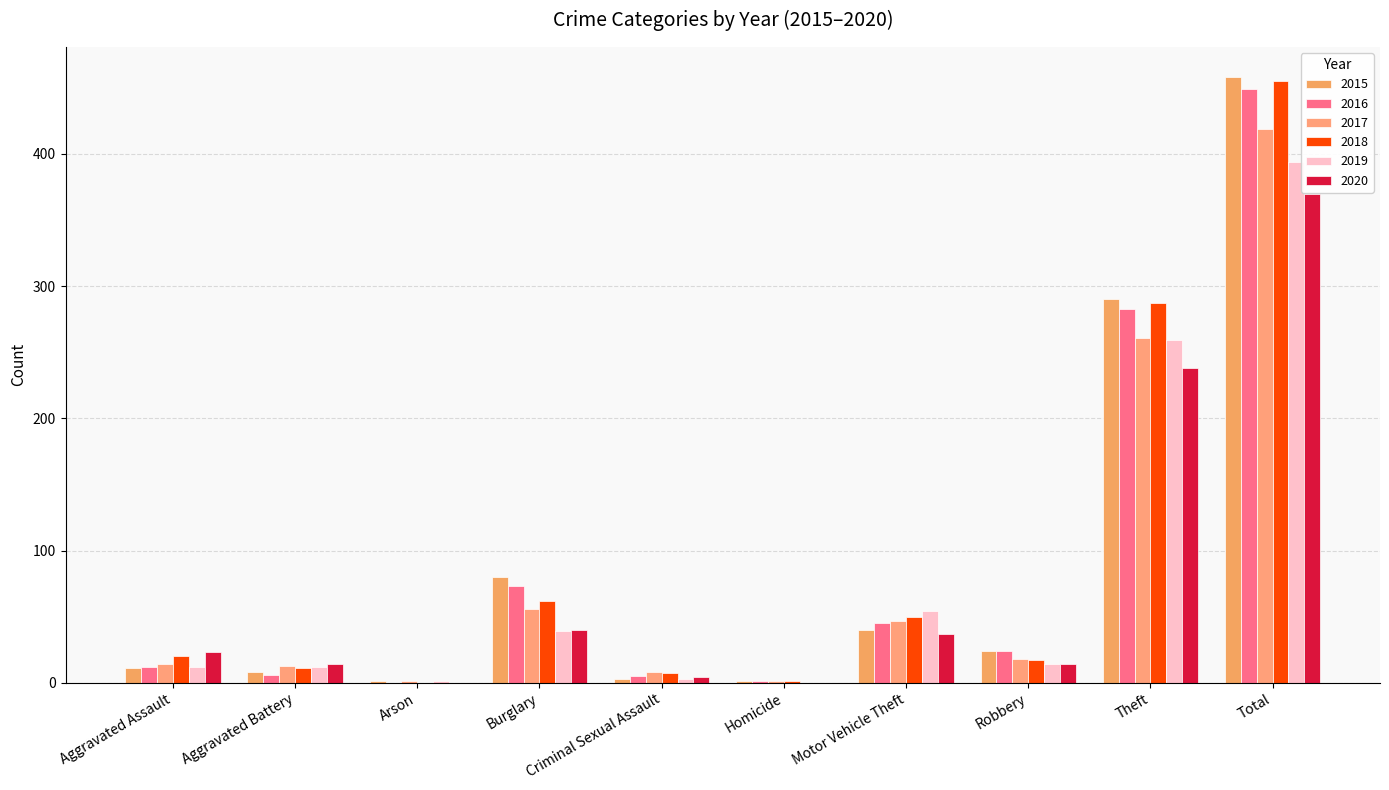

What is the value of the 2018 bar at the 1st from the left?

20